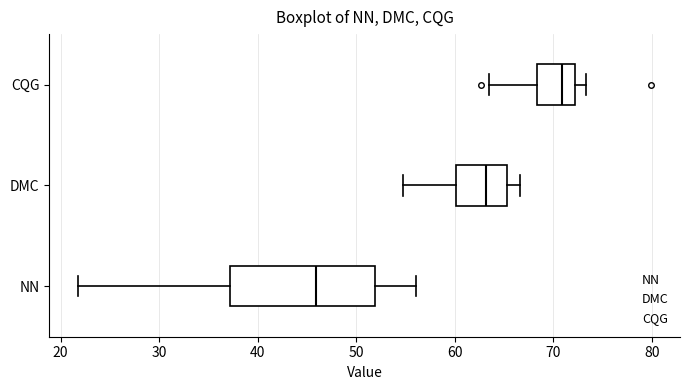

Comparing the boxes themselves (not the whiskers), which one is the widest?

NN